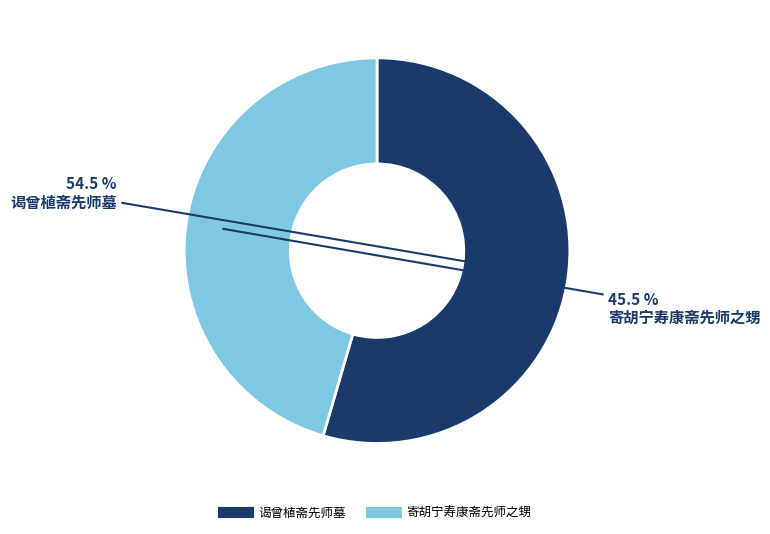

How many segments does this pie chart have?

2